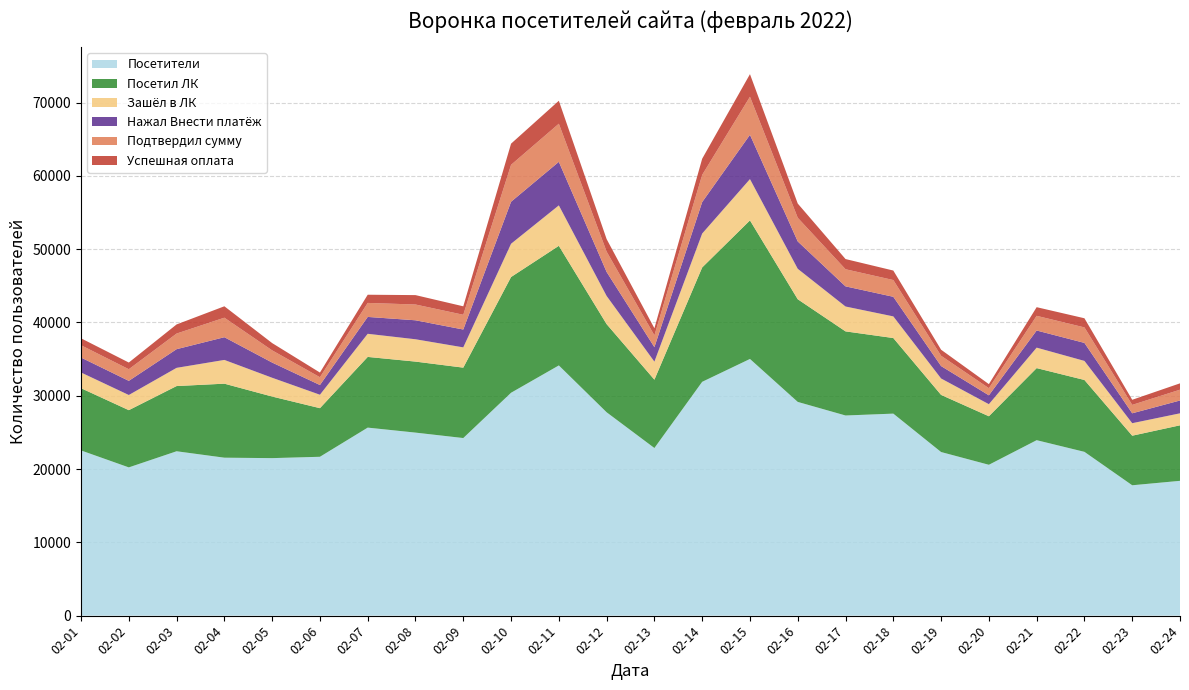

Reading left to right, list all the values displayed in this chart.

Посетители: 02-01=22540	02-02=20227	02-03=22428	02-04=21551	02-05=21491	02-06=21675	02-07=25654	02-08=24973	02-09=24231	02-10=30411	02-11=34139	02-12=27747	02-13=22870	02-14=31903	02-15=35022	02-16=29161	02-17=27309	02-18=27563	02-19=22323	02-20=20583	02-21=23939	02-22=22348	02-23=17788	02-24=18393
Посетил ЛК: 02-01=8492	02-02=7809	02-03=8897	02-04=10099	02-05=8403	02-06=6633	02-07=9647	02-08=9689	02-09=9607	02-10=15791	02-11=16320	02-12=12029	02-13=9325	02-14=15608	02-15=18907	02-16=14008	02-17=11476	02-18=10314	02-19=7794	02-20=6622	02-21=9835	02-22=9807	02-23=6764	02-24=7576
Зашёл в ЛК: 02-01=2144	02-02=2068	02-03=2484	02-04=3240	02-05=2563	02-06=1832	02-07=3154	02-08=3047	02-09=2765	02-10=4538	02-11=5518	02-12=3840	02-13=2460	02-14=4625	02-15=5633	02-16=4153	02-17=3393	02-18=2952	02-19=2241	02-20=1646	02-21=2791	02-22=2601	02-23=1705	02-24=1636
Нажал Внести платёж: 02-01=2039	02-02=1931	02-03=2548	02-04=3100	02-05=2074	02-06=1326	02-07=2303	02-08=2590	02-09=2436	02-10=5732	02-11=5941	02-12=3279	02-13=1976	02-14=4295	02-15=6046	02-16=3734	02-17=2750	02-18=2675	02-19=1695	02-20=1209	02-21=2340	02-22=2457	02-23=1352	02-24=1750
Подтвердил сумму: 02-01=1683	02-02=1586	02-03=2131	02-04=2664	02-05=1665	02-06=1063	02-07=1911	02-08=2153	02-09=2013	02-10=5038	02-11=5204	02-12=2774	02-13=1612	02-14=3711	02-15=5192	02-16=3228	02-17=2335	02-18=2287	02-19=1406	02-20=975	02-21=2004	02-22=2116	02-23=1147	02-24=1474
Успешная оплата: 02-01=942	02-02=913	02-03=1245	02-04=1555	02-05=992	02-06=638	02-07=1117	02-08=1282	02-09=1154	02-10=2888	02-11=3130	02-12=1708	02-13=969	02-14=2205	02-15=3081	02-16=1940	02-17=1390	02-18=1295	02-19=824	02-20=552	02-21=1178	02-22=1246	02-23=695	02-24=866